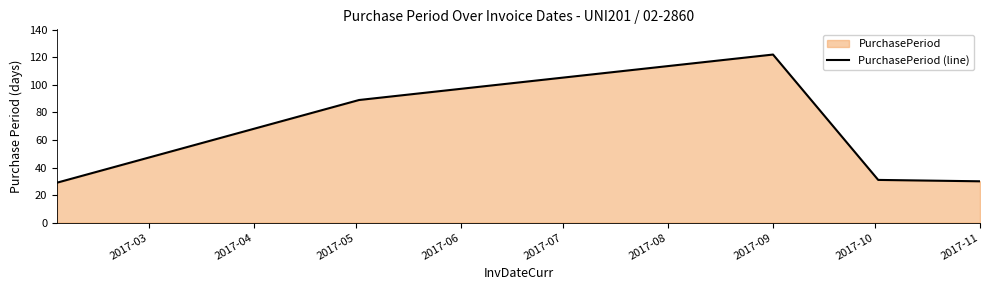

What is the smallest value displayed?

29